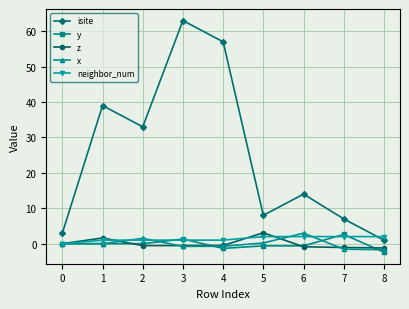

In isite, how many points are lower than both neighbors (excluding endpoints)?

2